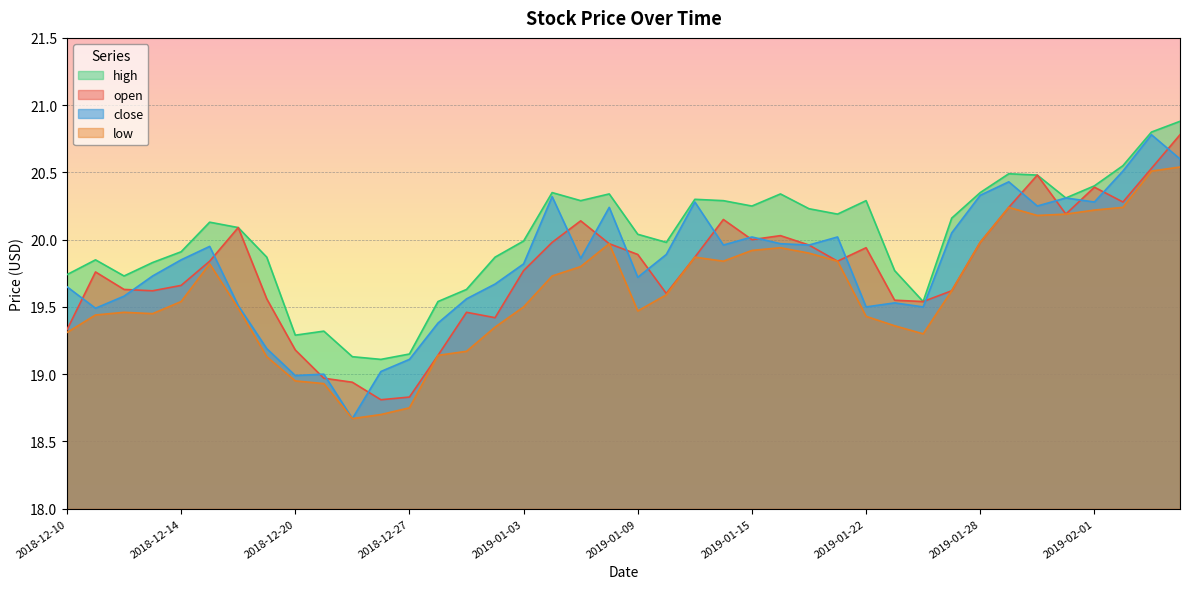

True or false: high and low cross at least once.

False